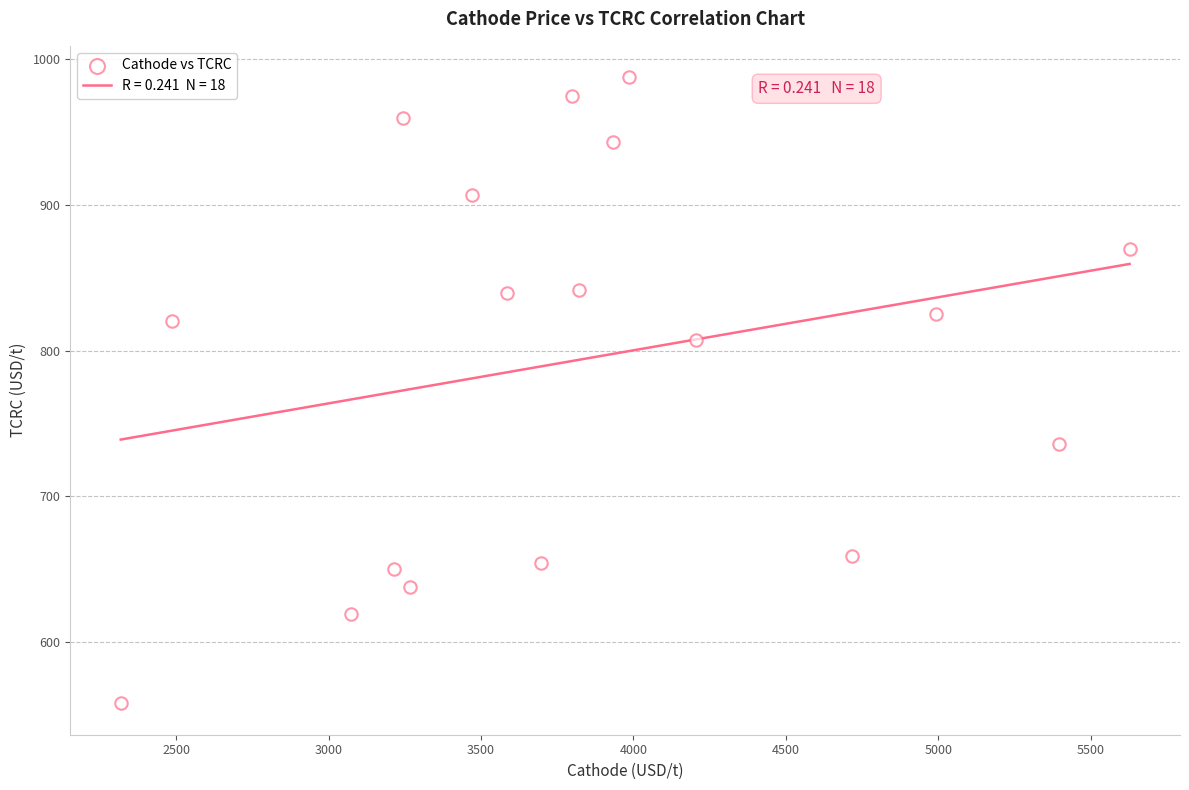

What is the range of X values (max minus min)?

3309.9